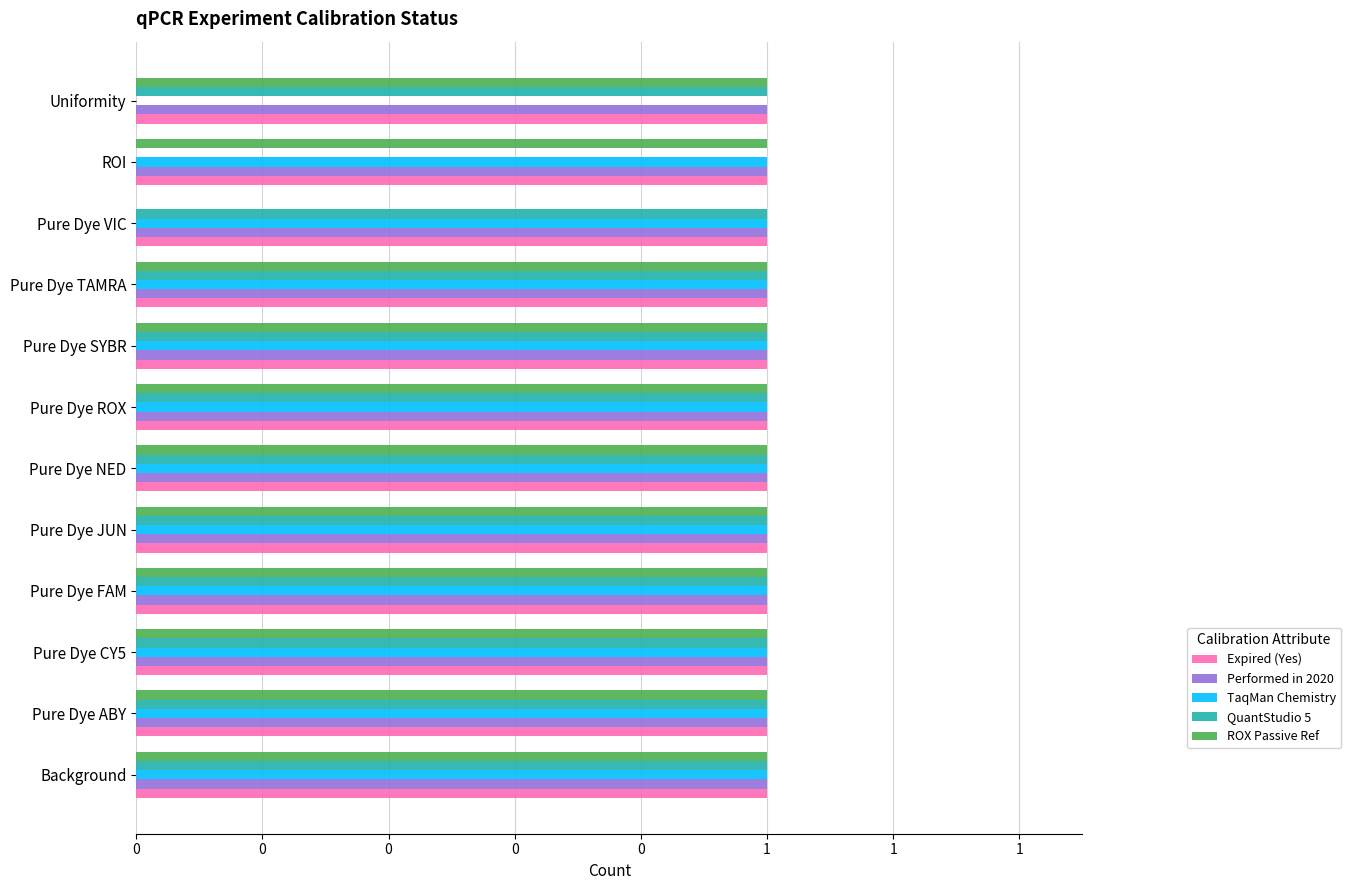

What are all the series names shown in the legend?

Expired (Yes), Performed in 2020, TaqMan Chemistry, QuantStudio 5, ROX Passive Ref